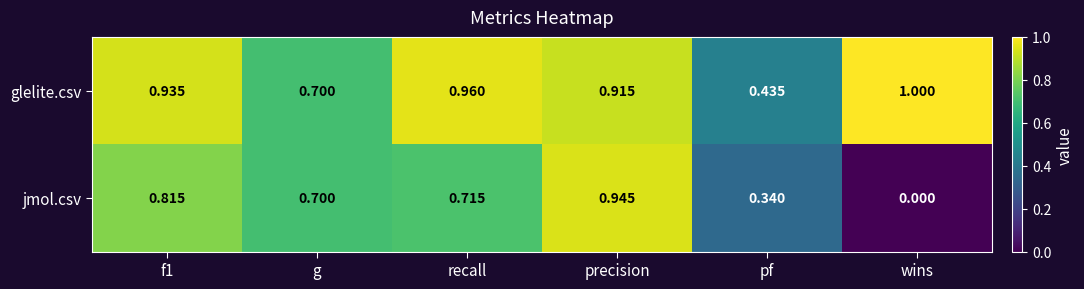

At which label is jmol.csv closest to 0?

wins